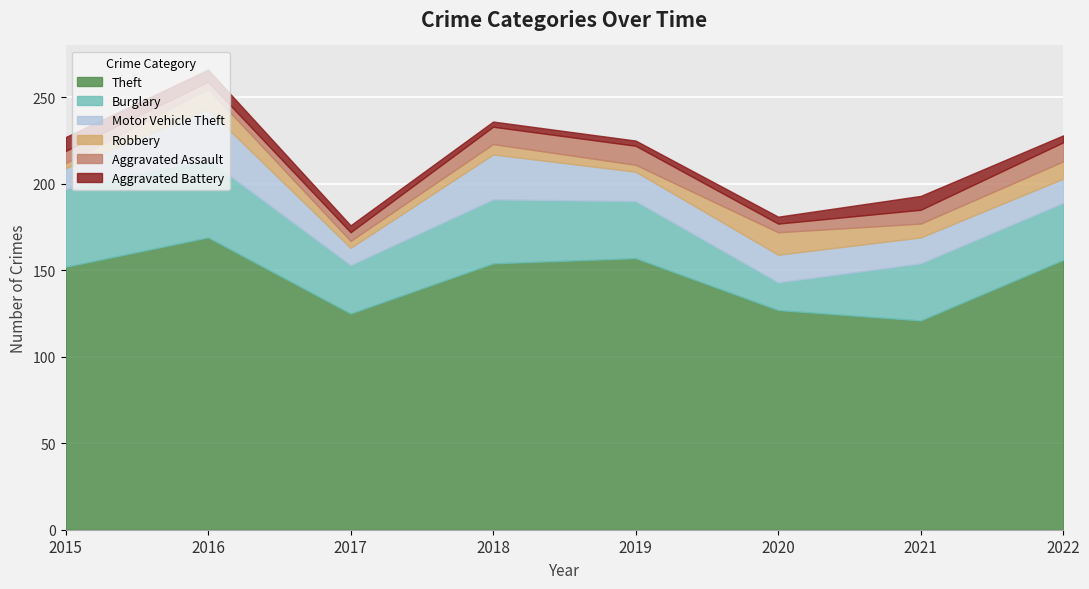

Is it true that Theft equals 152 at 2015?

True